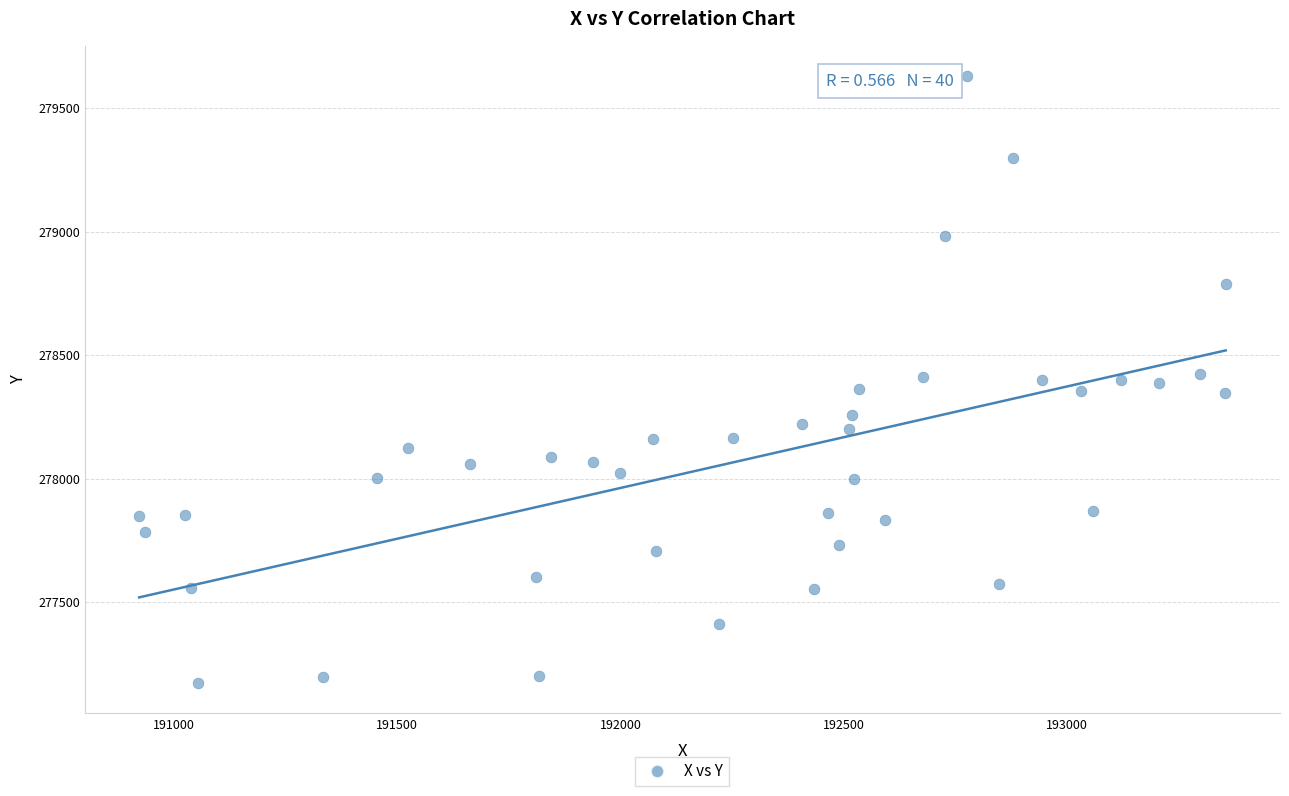

What is the range of Y values (max minus min)?

2457.1